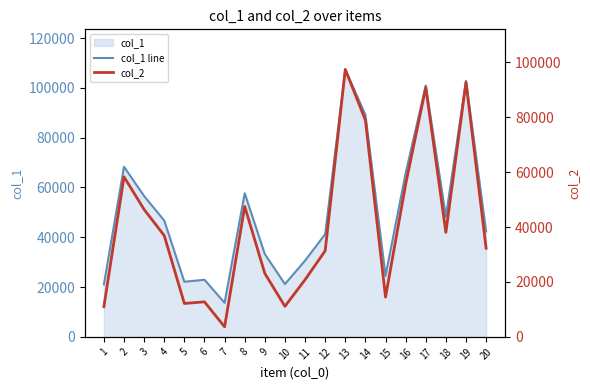

True or false: col_2 and col_1 line cross at least once.

False